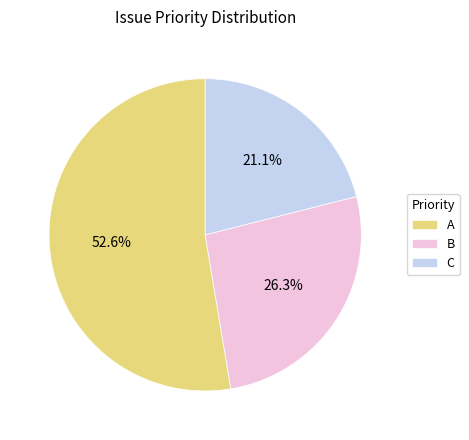

What is the ratio of the value at C to the value at B?

0.8